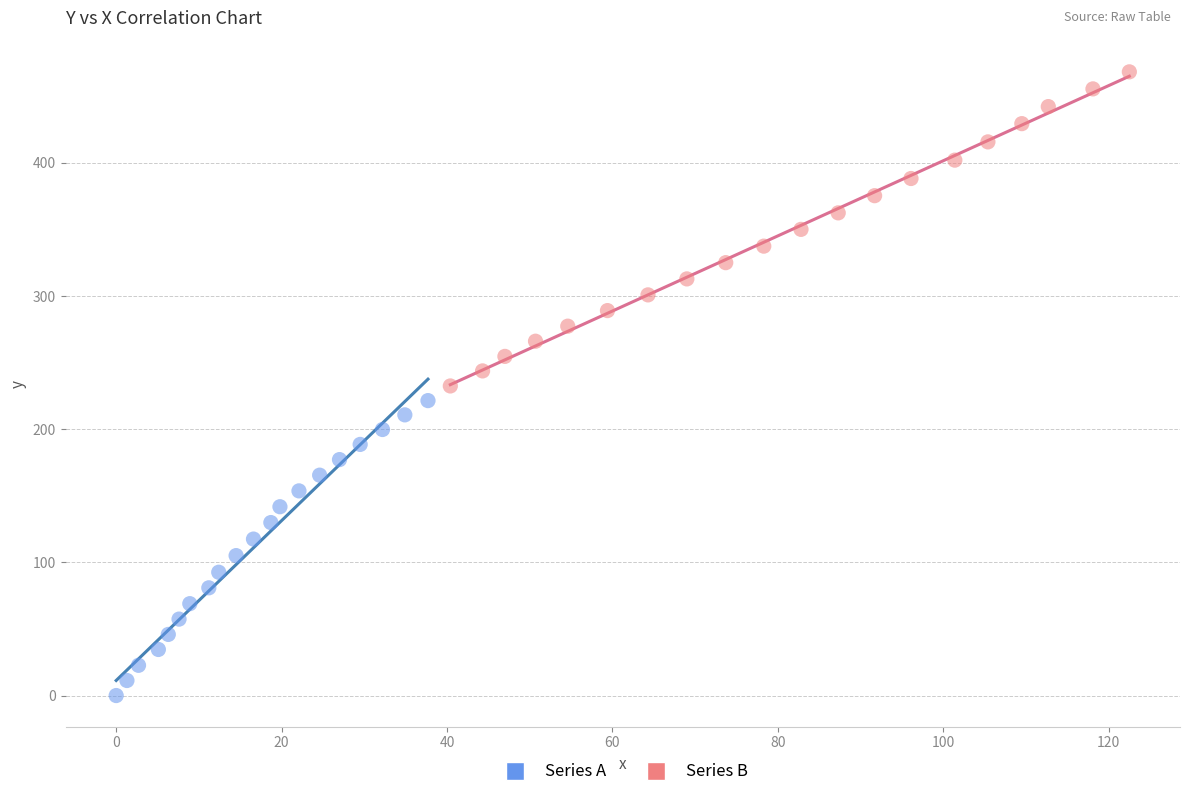

Which series reaches the minimum Y coordinate?

Series A